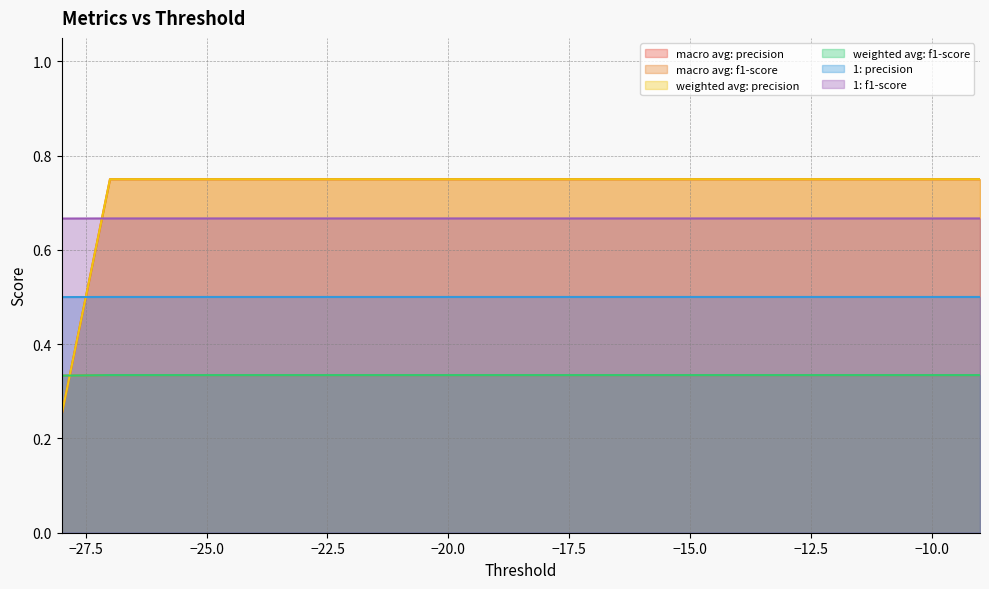

At how many categories does at least one series exceed 0?

20